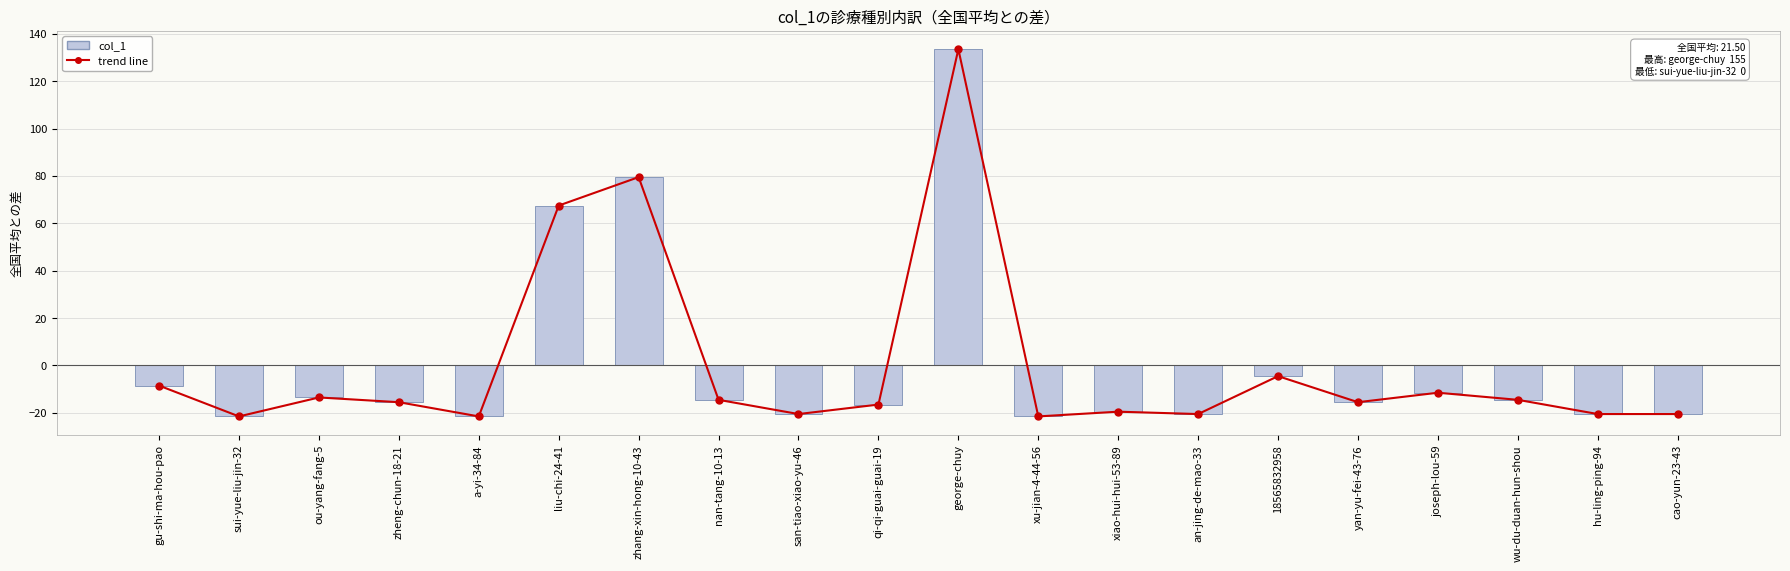

The value of 1 per col_1 trend at liu-chi-24-41 is 93.9. True or false?

False